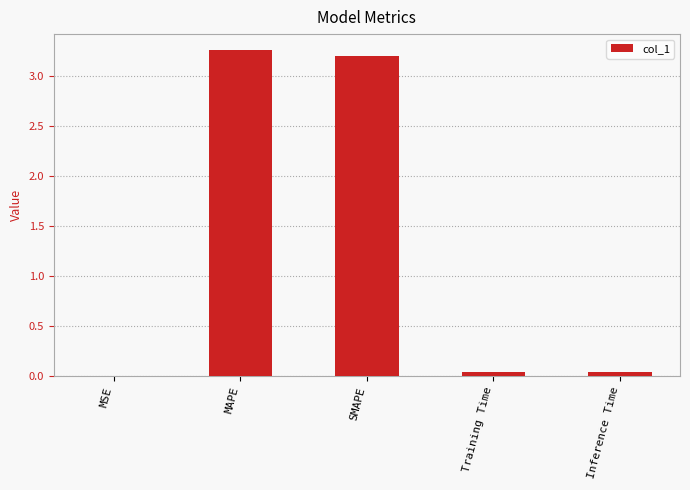

Between Inference Time and MAPE, which is larger?

MAPE